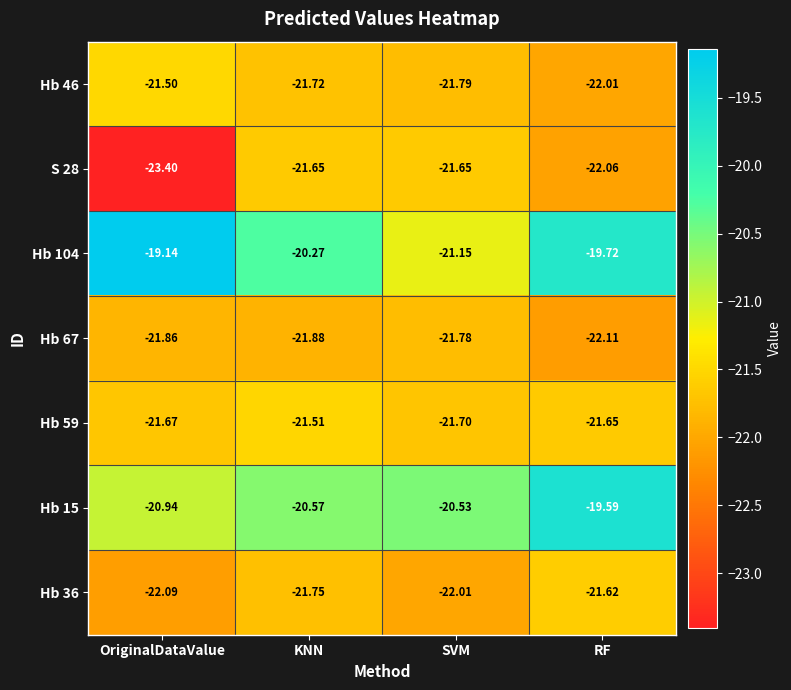

Which series has the largest total across all categories?

Hb 104